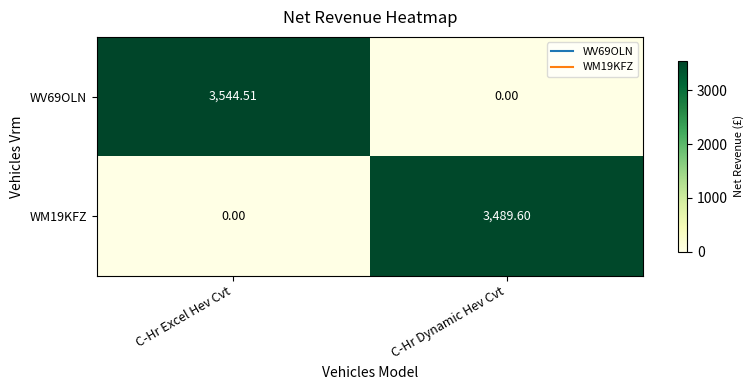

Is the value of WV69OLN at C-Hr Dynamic Hev Cvt greater than the value of WM19KFZ at C-Hr Dynamic Hev Cvt?

No